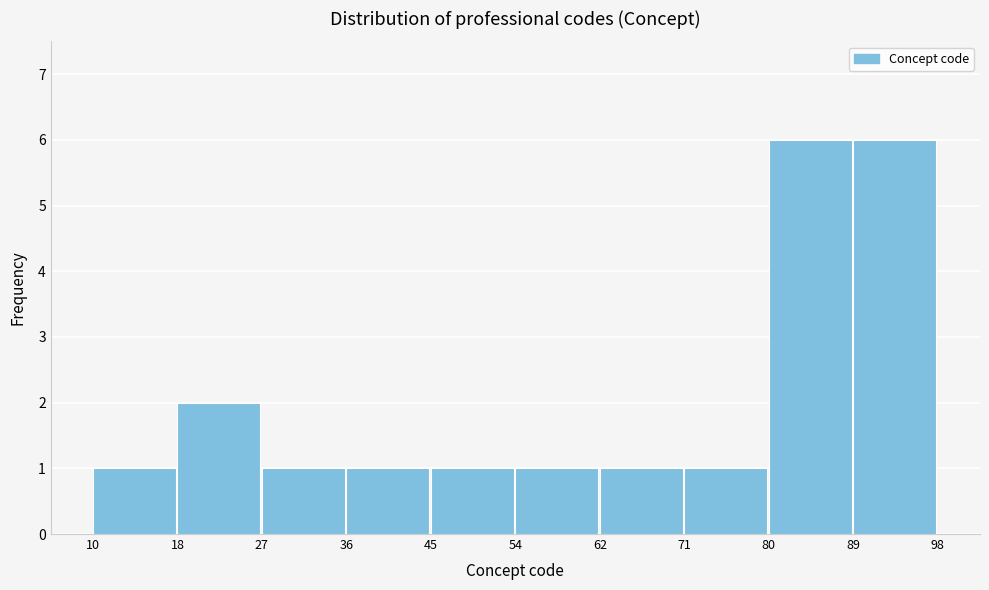

Reading left to right, transcribe this chart: for each bar, give the range it covers on the x-axis and its height. The values are not printed on the chart, so give them approximately, as read against the axis.

10 to 18: 1
18 to 27: 2
27 to 36: 1
36 to 45: 1
45 to 54: 1
54 to 62: 1
62 to 71: 1
71 to 80: 1
80 to 89: 6
89 to 98: 6